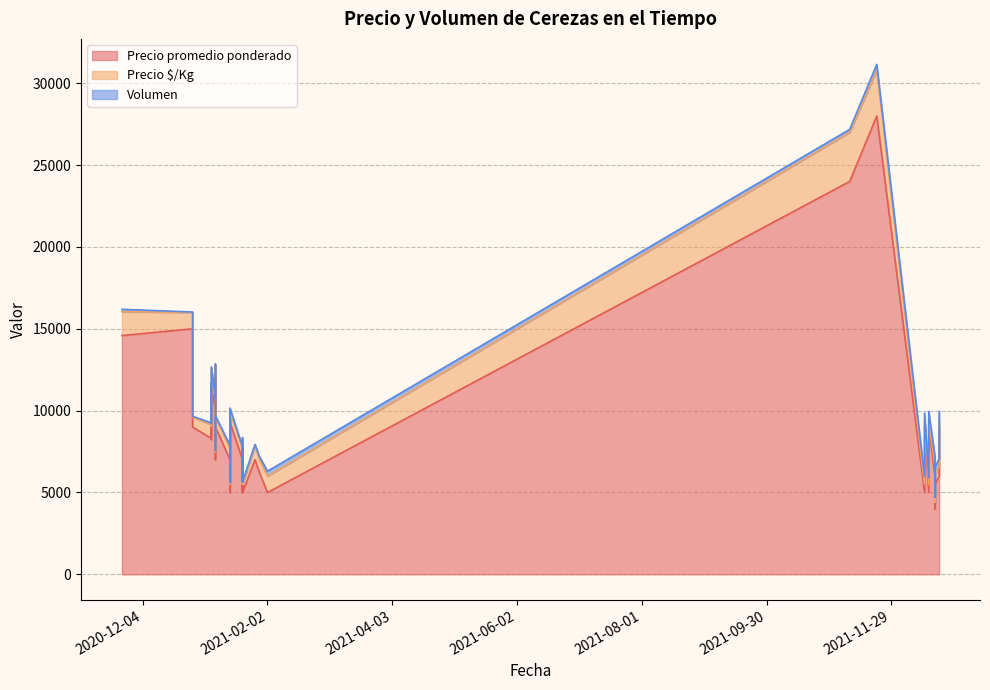

What is the total value across all series at 2021-01-29?

7236